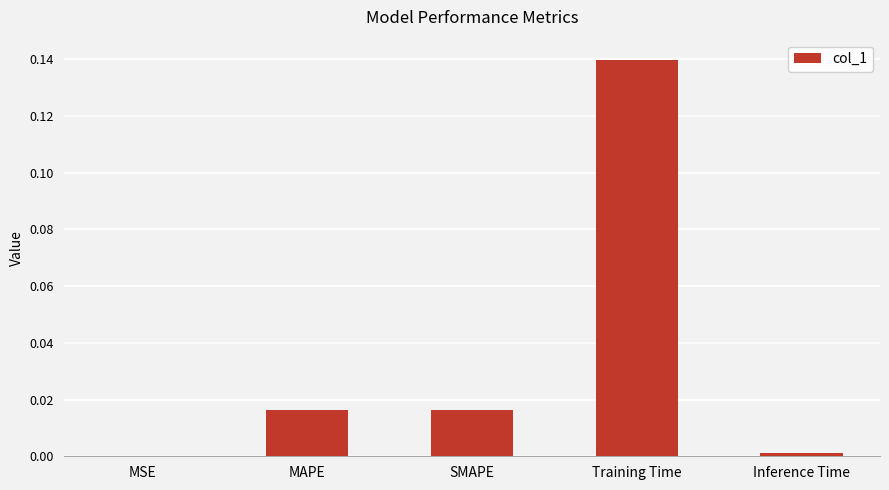

The value at Inference Time is 0.0. True or false?

True